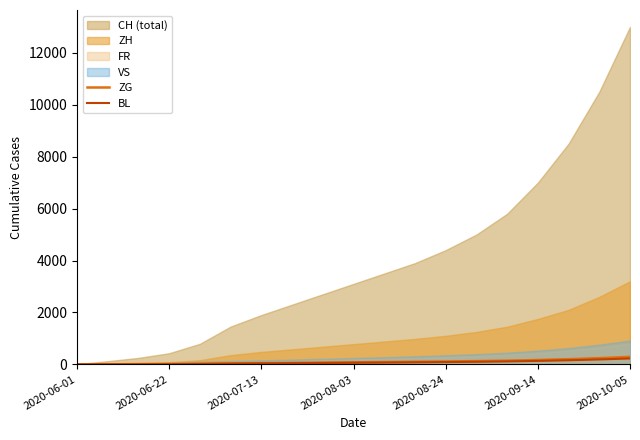

What is the sum of the BL values at 2020-10-05 and 2020-08-24?

317